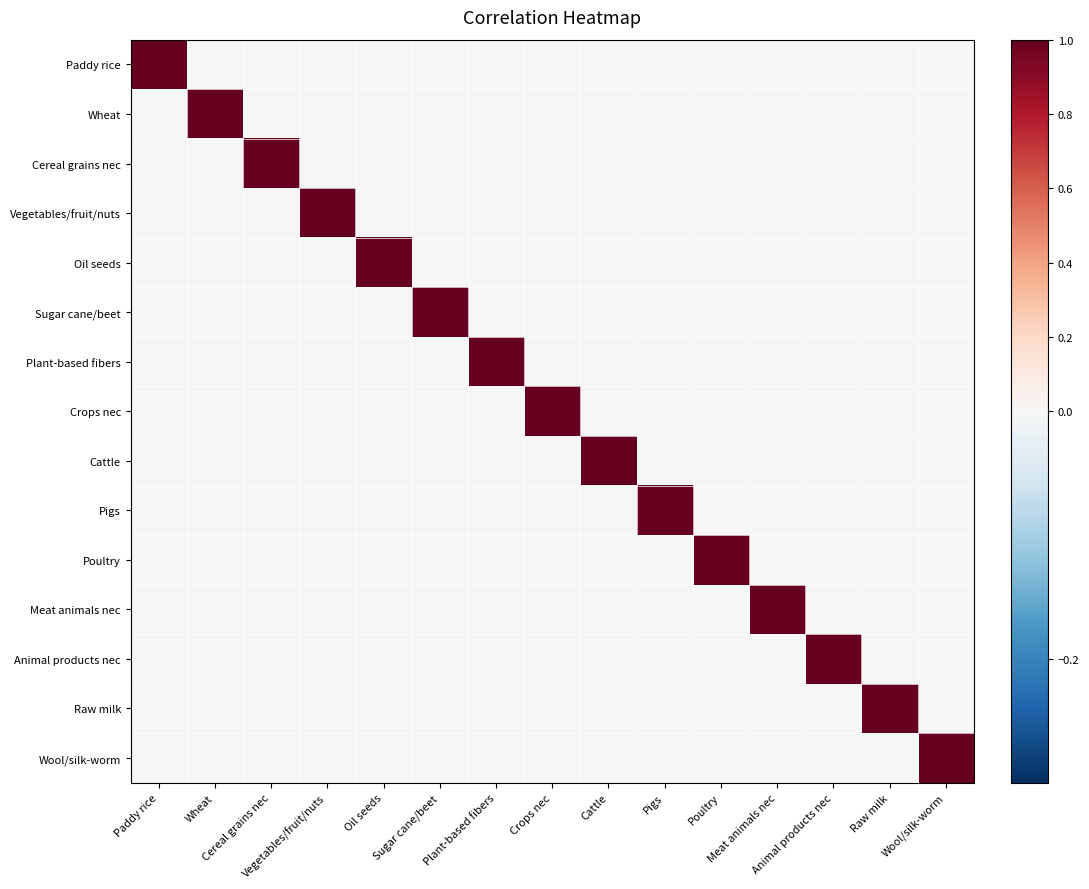

At Animal products nec, list the series in order from smallest to largest.

Paddy rice, Wheat, Cereal grains nec, Vegetables/fruit/nuts, Oil seeds, Sugar cane/beet, Plant-based fibers, Crops nec, Cattle, Pigs, Poultry, Meat animals nec, Raw milk, Wool/silk-worm, Animal products nec